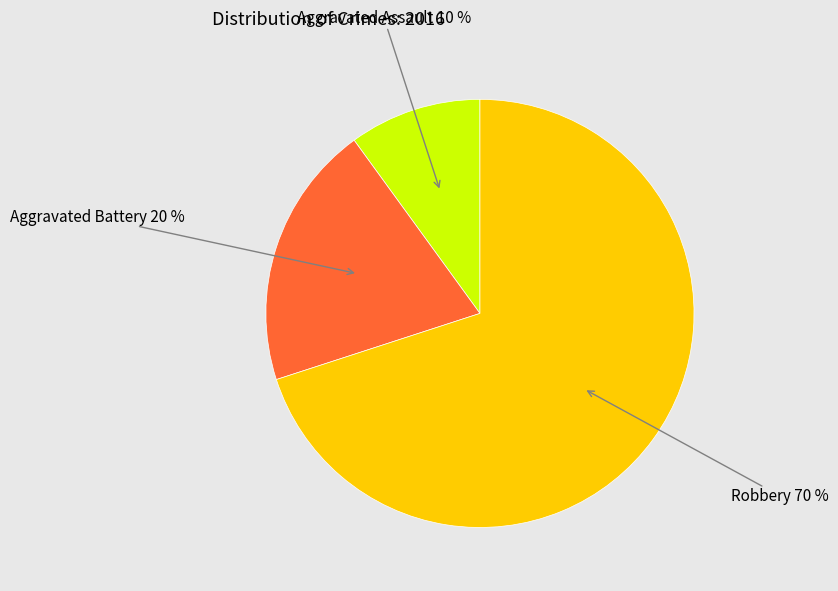

Count the number of slices in the pie.

3